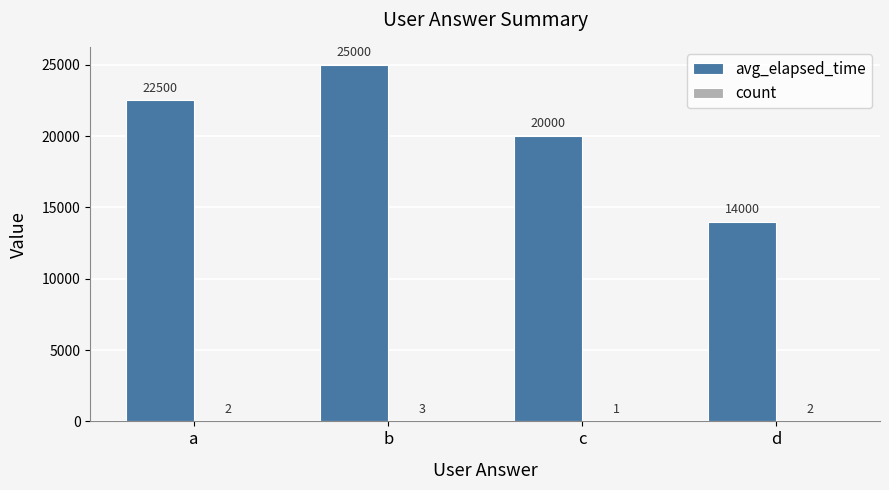

The value of avg_elapsed_time at c is 27228. True or false?

False